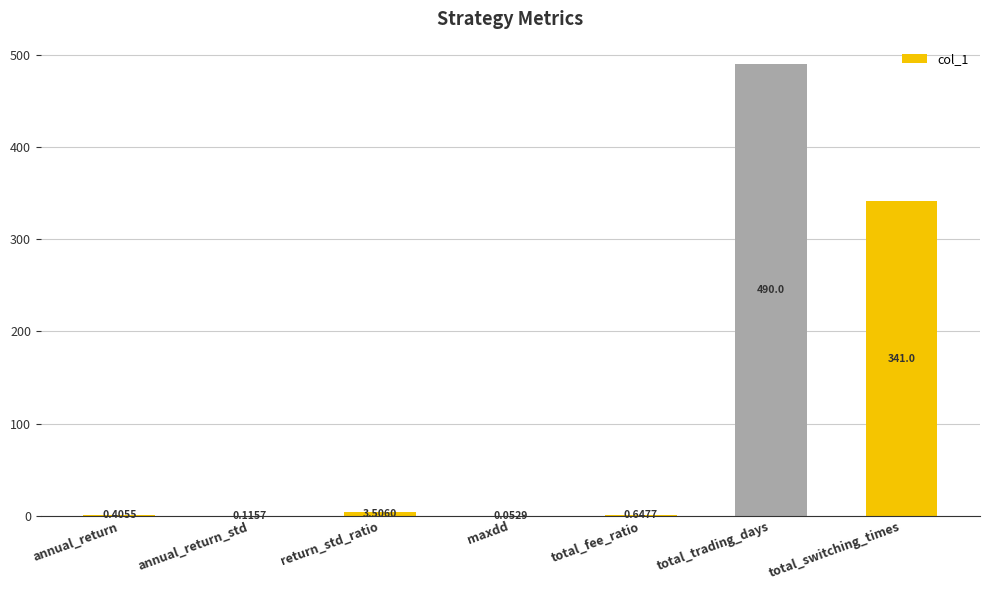

Which label corresponds to the largest value in the chart?

total_trading_days